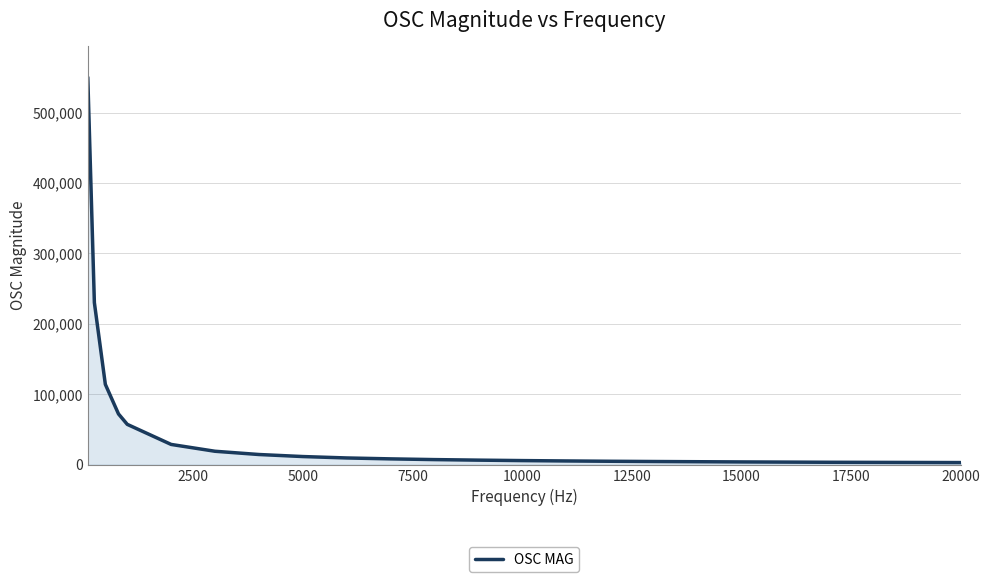

What is the greatest value displayed?

550000